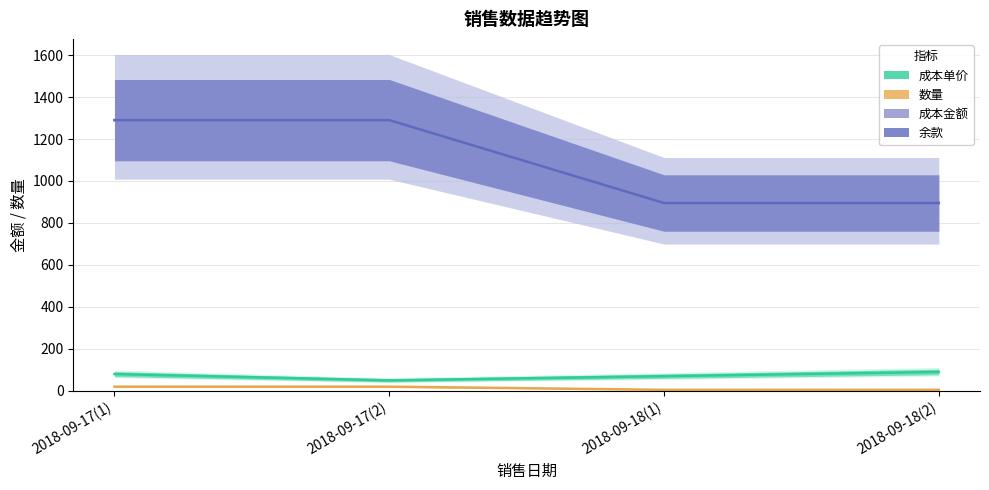

Between 2018-09-17(1) and 2018-09-18(1), which is larger?

2018-09-17(1)